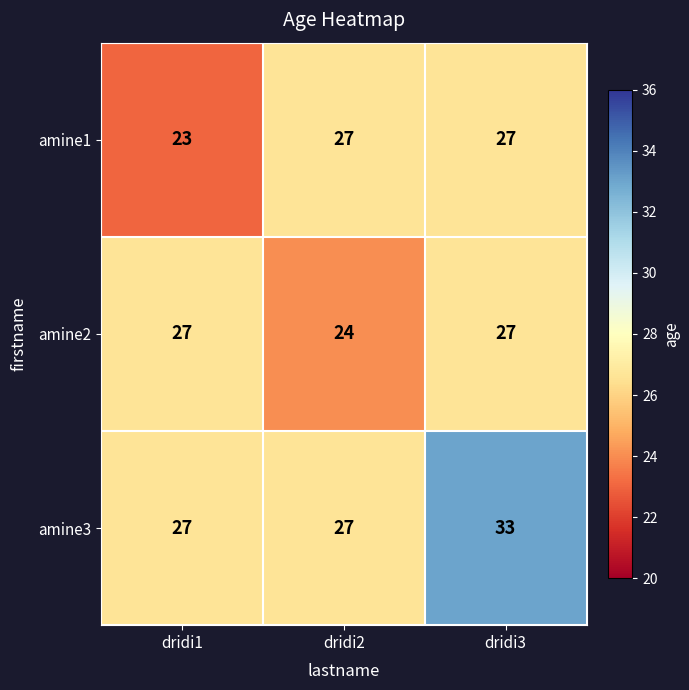

Reading left to right, extract all data points from this chart.

amine1: dridi1=23	dridi2=27	dridi3=27
amine2: dridi1=27	dridi2=24	dridi3=27
amine3: dridi1=27	dridi2=27	dridi3=33